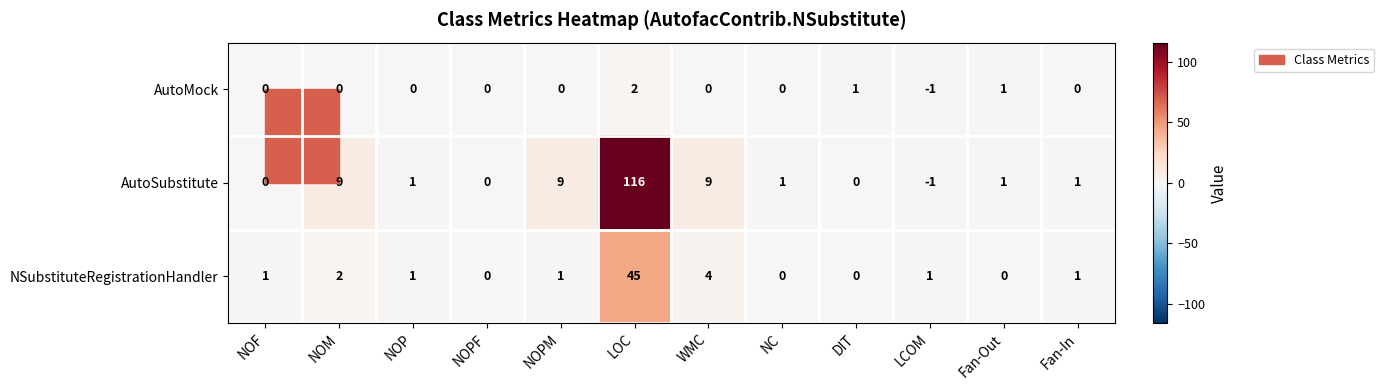

At which label does NSubstituteRegistrationHandler reach its peak?

LOC